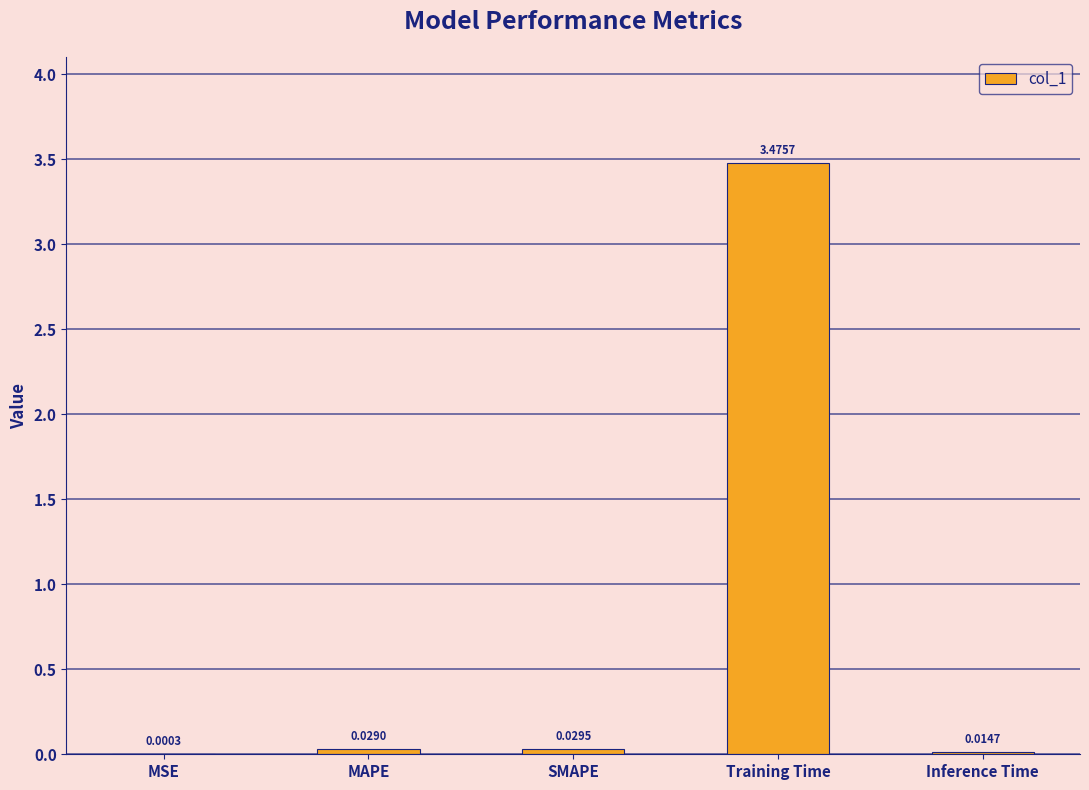

Which category has the highest value across all series?

Training Time